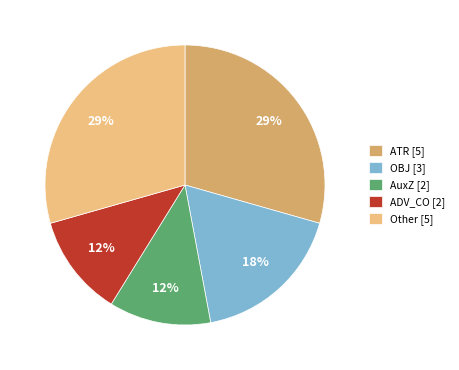

Is the sum of AuxZ [2] and OBJ [3] greater than half?

No